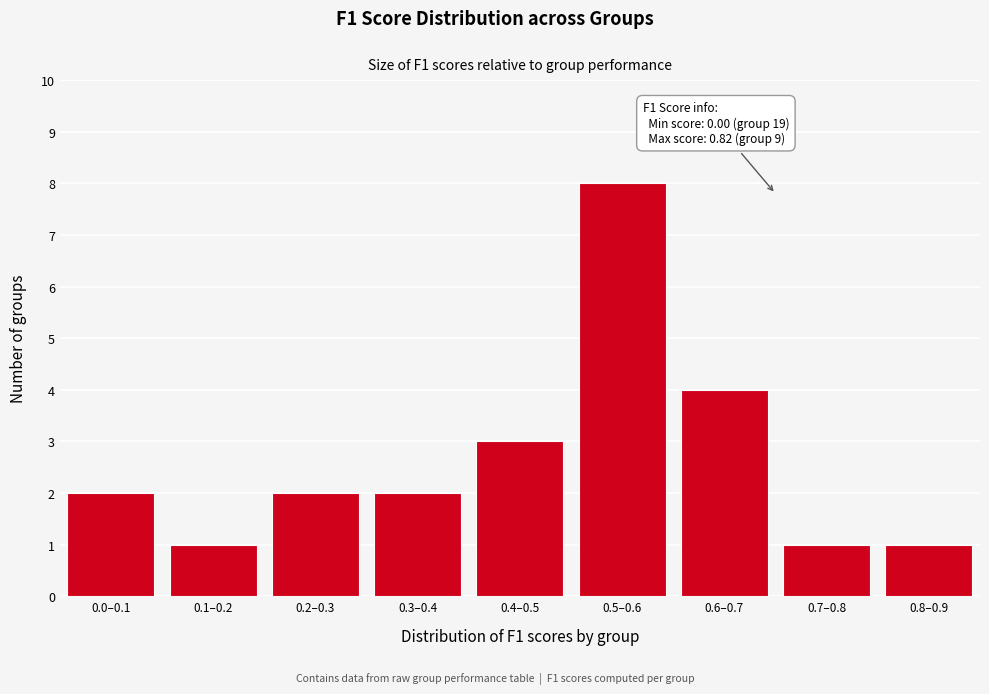

Reading right to left, transcribe all the data shown in this chart.

1	1	4	8	3	2	2	1	2